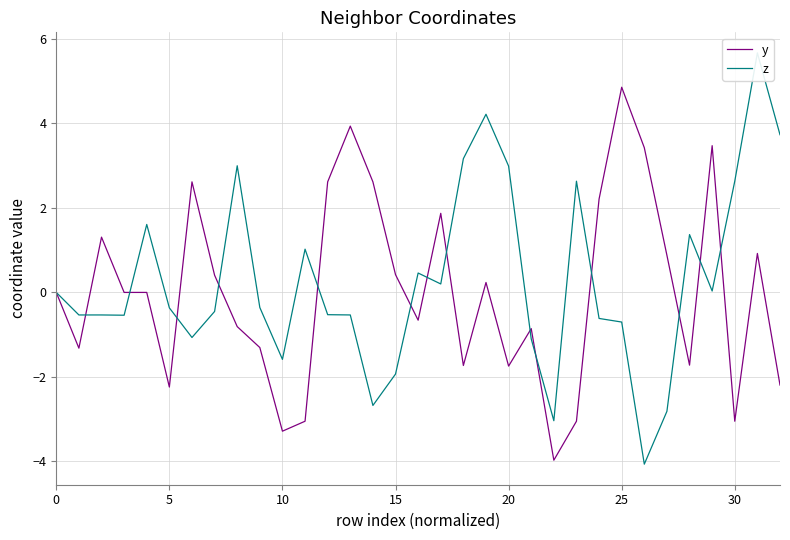

Which series changed the most between 24 and 28?

y